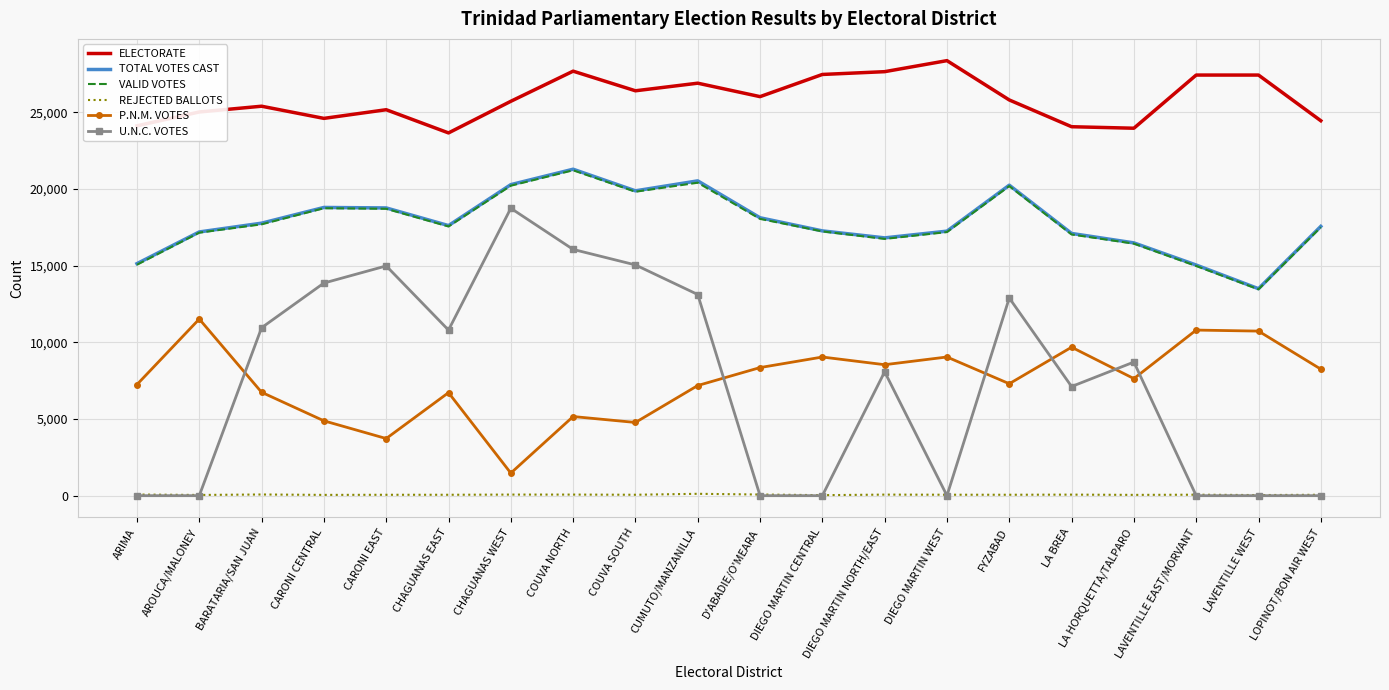

Which category has the highest value in the VALID VOTES series?

COUVA NORTH